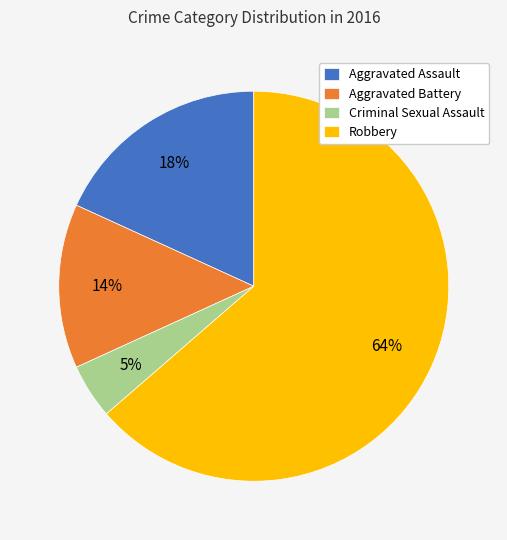

To the nearest percent, what portion does Aggravated Battery represent?

14%